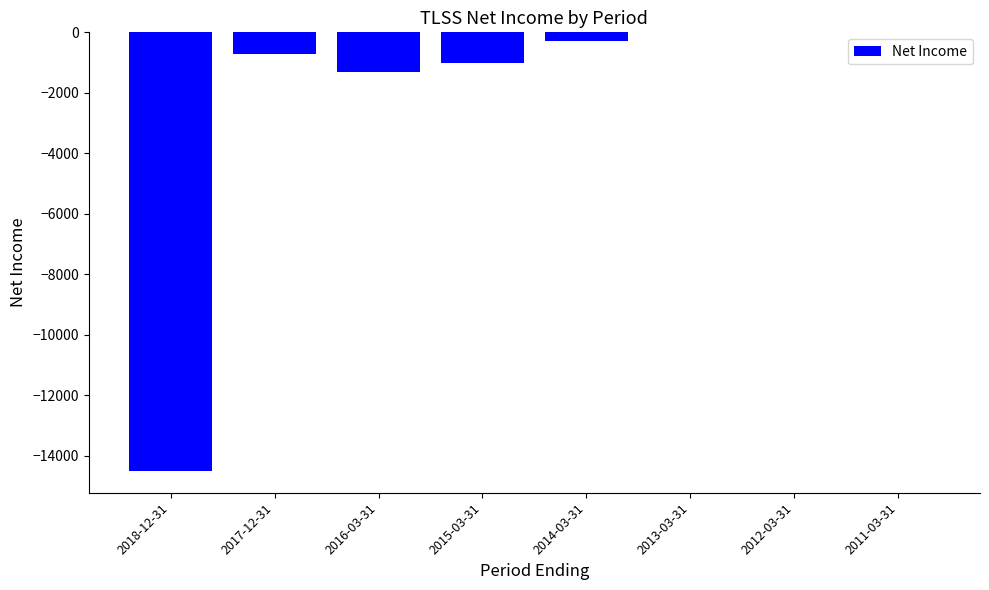

What is the sum of the values at 2018-12-31 and 2012-03-31?

-14500